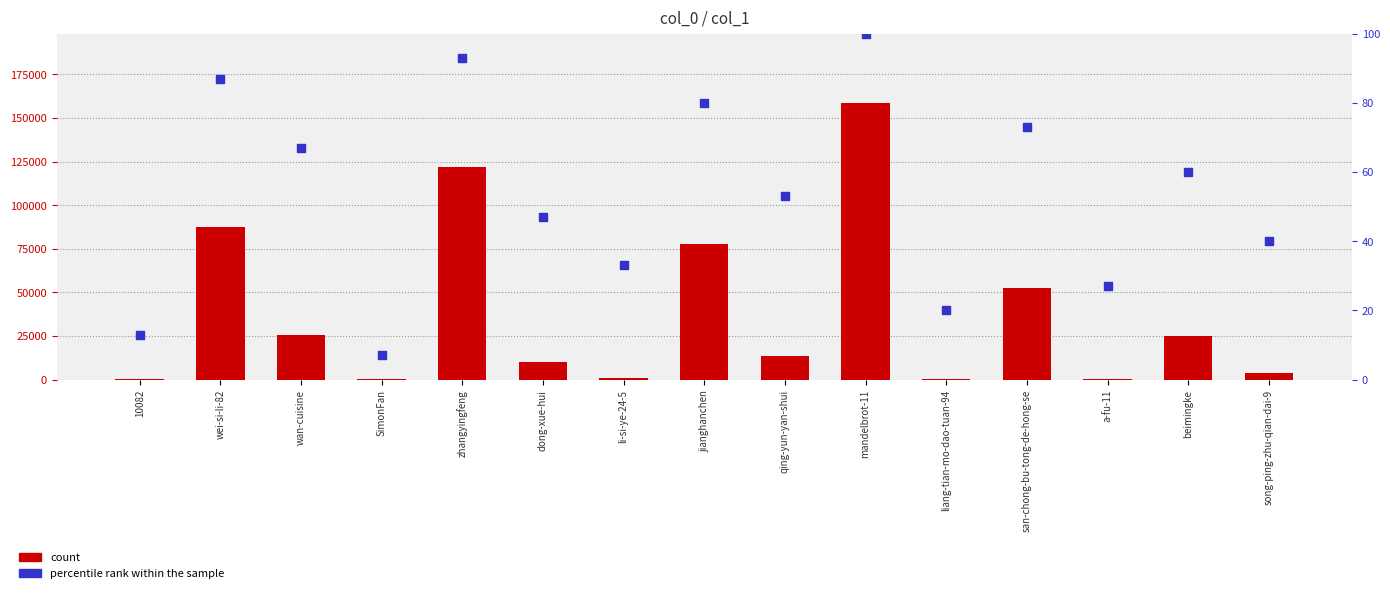

Is the value of percentile rank within the sample at beimingke greater than the value of count at wan-cuisine?

No